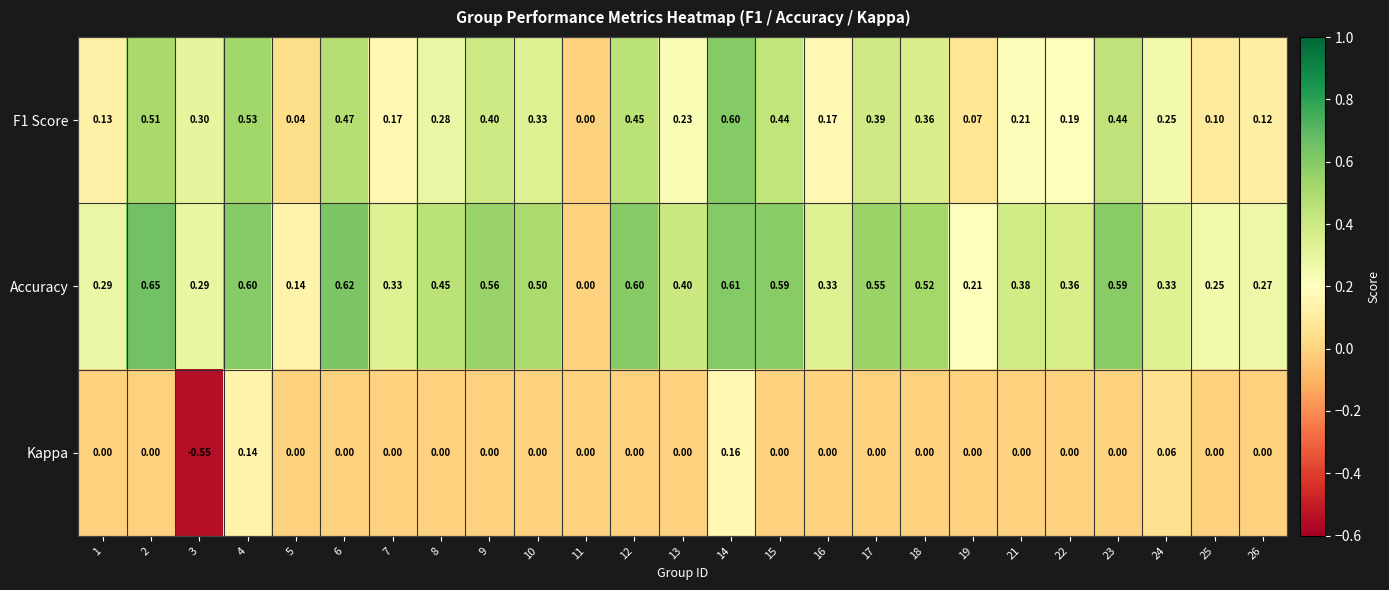

Which series changed the most between 3 and 22?

Kappa